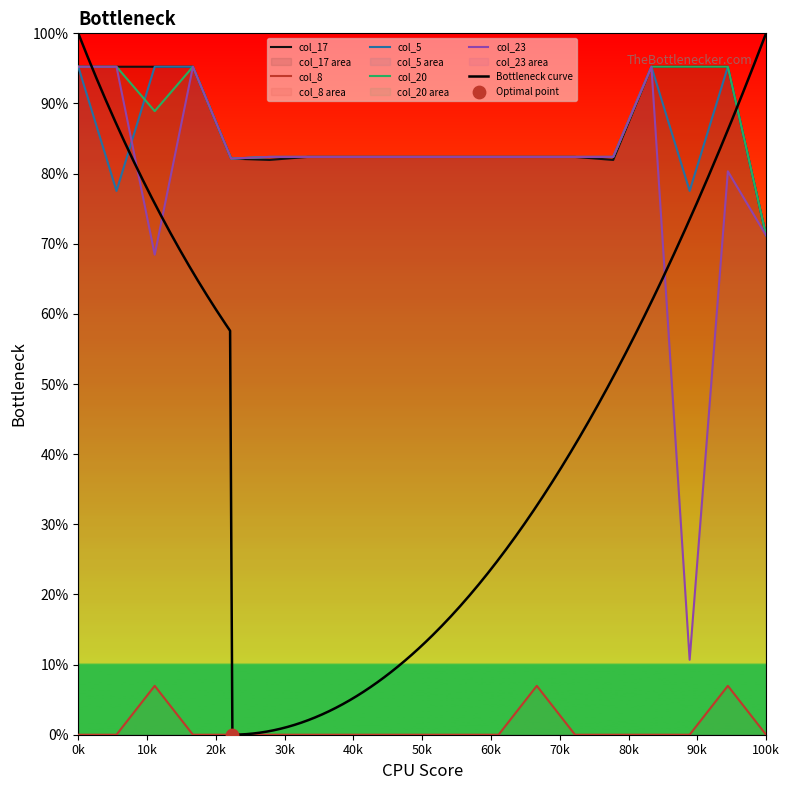

Is the value of col_23 at 1.1 greater than the value of col_8 at 11.0?

Yes